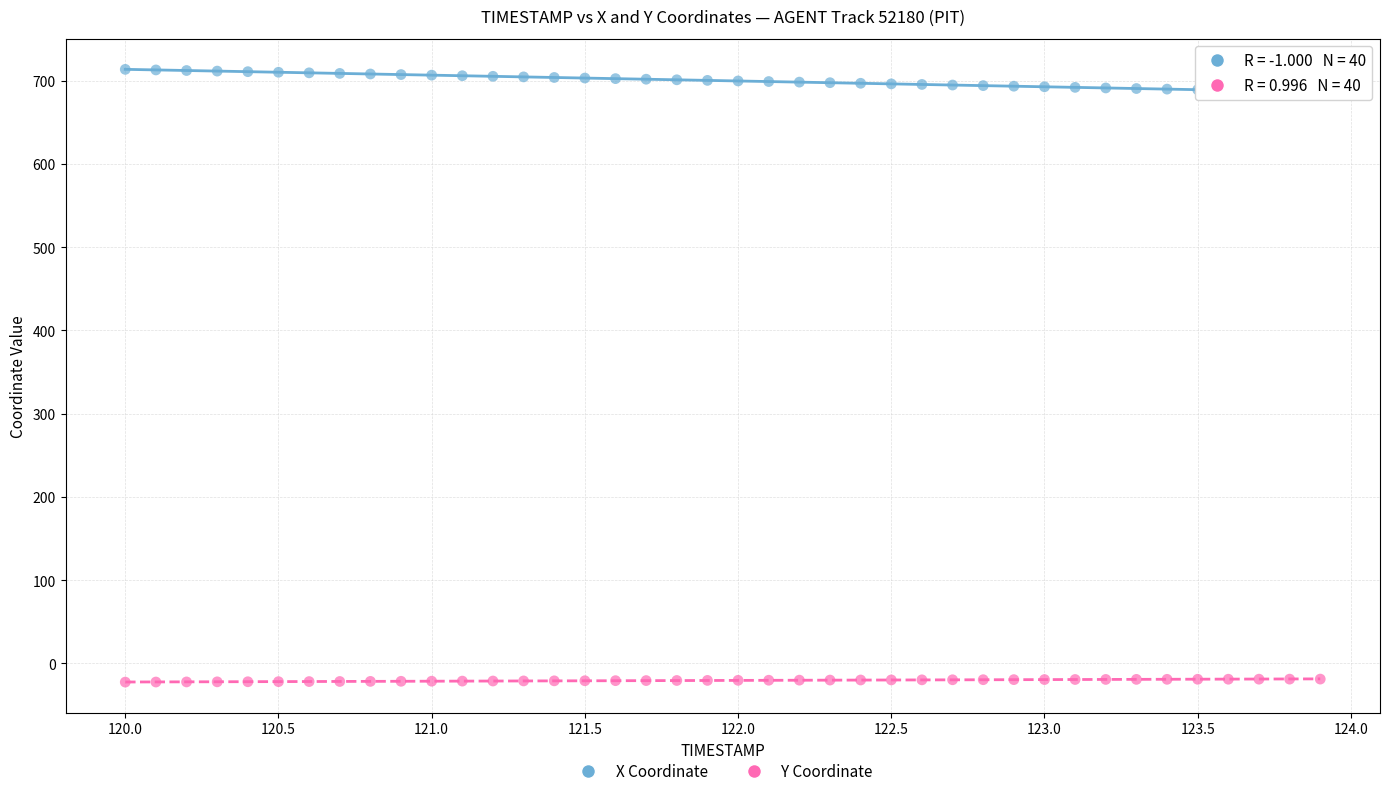

Across all data points, what is the range of X values (max minus min)?

3.9